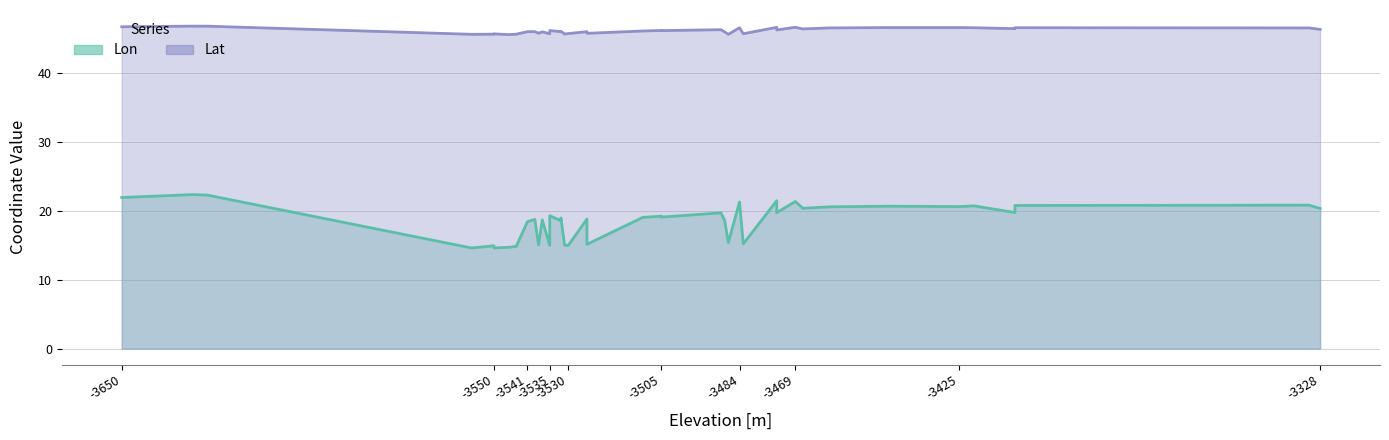

True or false: Lat and Lon cross at least once.

False